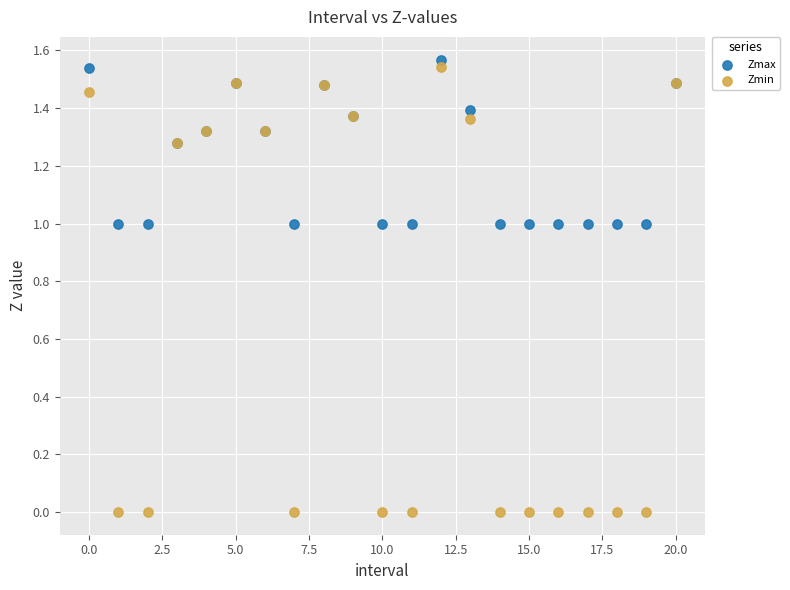

Which series reaches the minimum Y coordinate?

Zmin